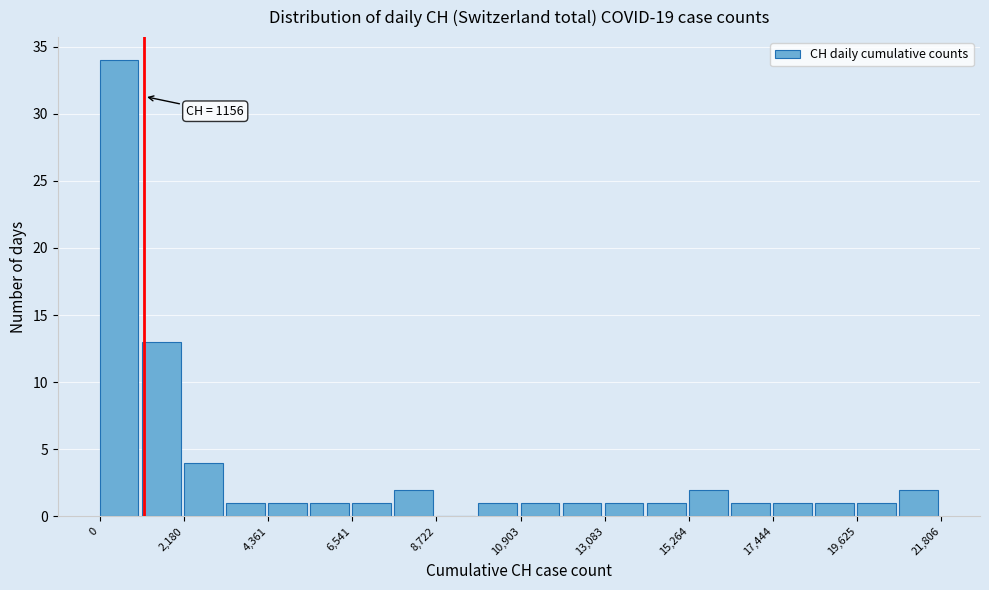

Read against the x-axis, roughly where is the centre of the tallest bar?

500